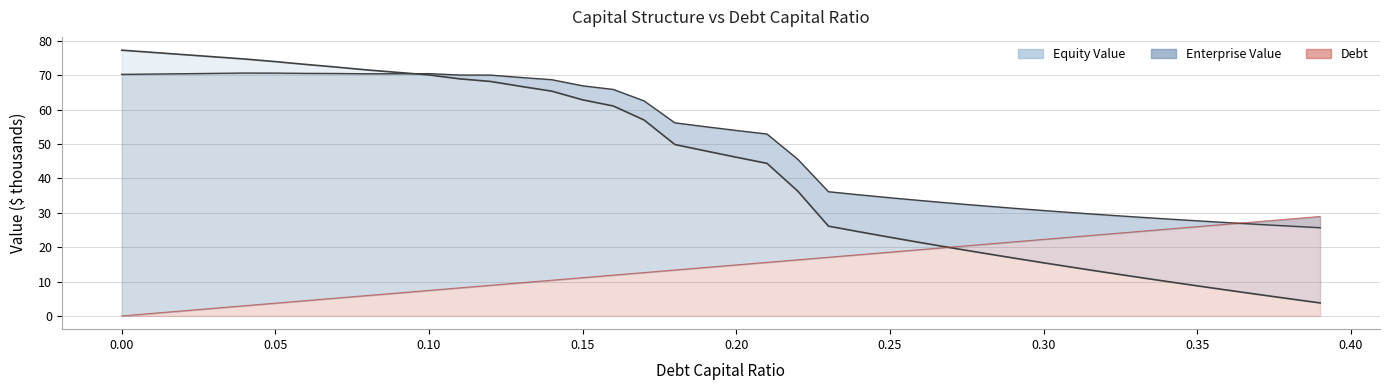

What is the total value across all series at 0.3?

68.4